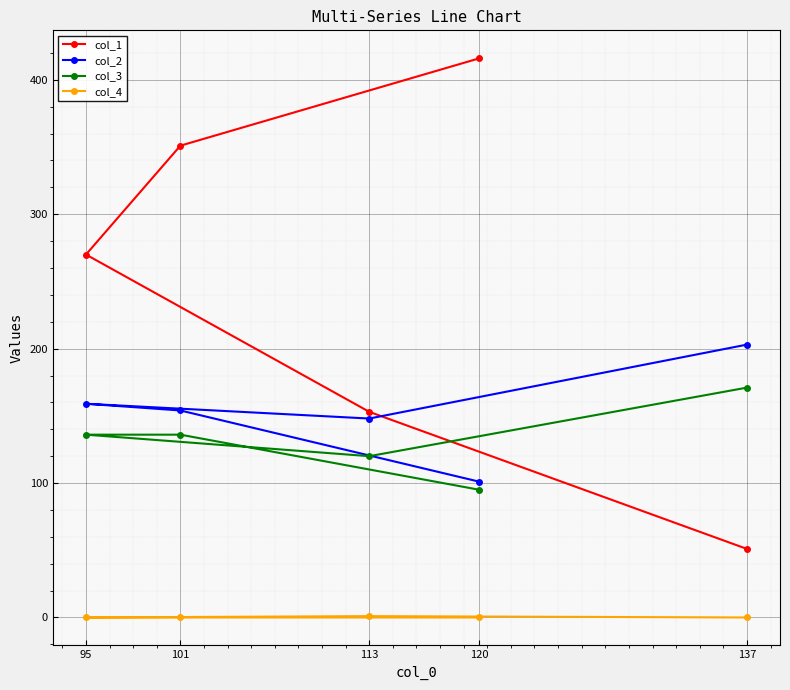

True or false: col_3 and col_4 intersect in this chart.

False